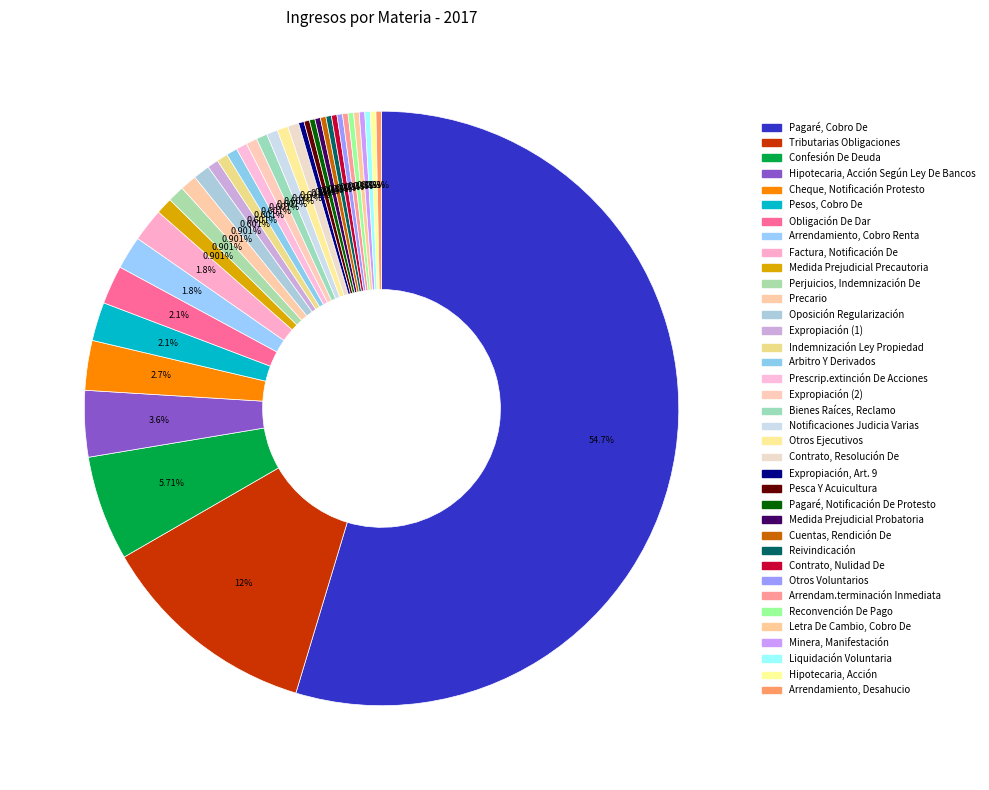

Rank the categories by value from highest to lowest.

Pagaré, Cobro De, Tributarias Obligaciones, Confesión De Deuda, Hipotecaria, Acción Según Ley De Bancos, Cheque, Notificación Protesto, Pesos, Cobro De, Obligación De Dar, Arrendamiento, Cobro Renta, Factura, Notificación De, Medida Prejudicial Precautoria, Perjuicios, Indemnización De, Precario, Oposición Regularización, Expropiación (1), Indemnización Ley Propiedad, Arbitro Y Derivados, Prescrip.extinción De Acciones, Expropiación (2), Bienes Raíces, Reclamo, Notificaciones Judicia Varias, Otros Ejecutivos, Contrato, Resolución De, Expropiación, Art. 9, Pesca Y Acuicultura, Pagaré, Notificación De Protesto, Medida Prejudicial Probatoria, Cuentas, Rendición De, Reivindicación, Contrato, Nulidad De, Otros Voluntarios, Arrendam.terminación Inmediata, Reconvención De Pago, Letra De Cambio, Cobro De, Minera, Manifestación, Liquidación Voluntaria, Hipotecaria, Acción, Arrendamiento, Desahucio